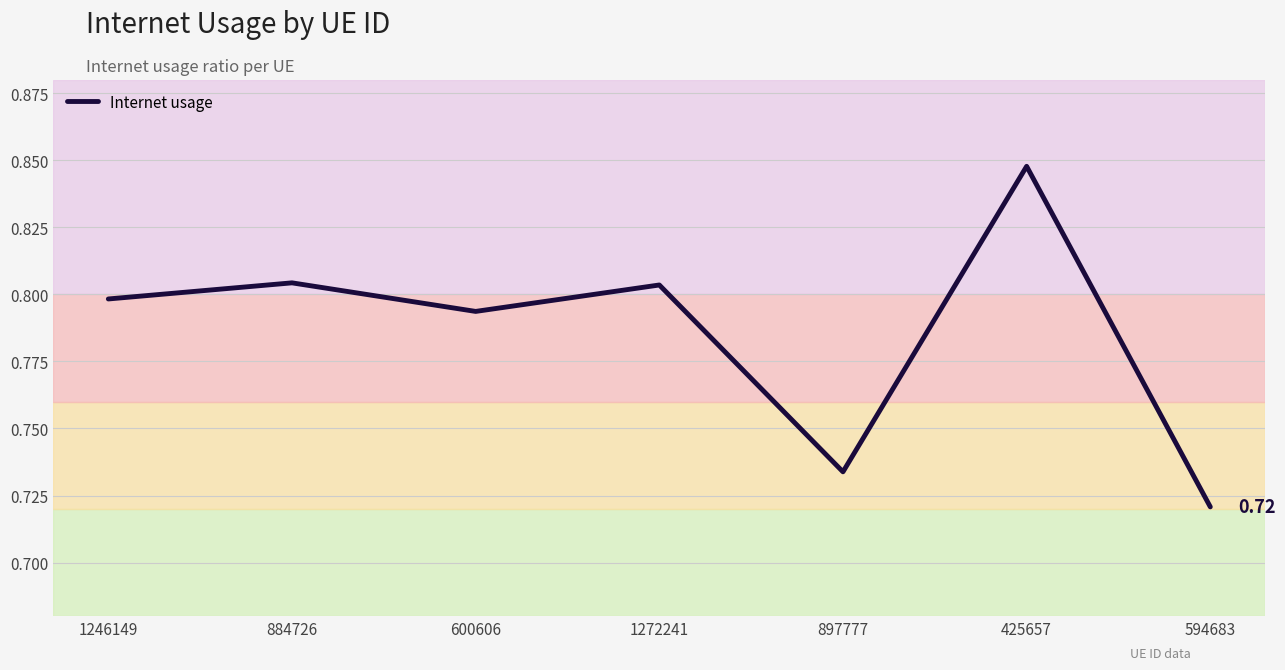

What is the sum of the values at 1246149 and 897777?

1.5